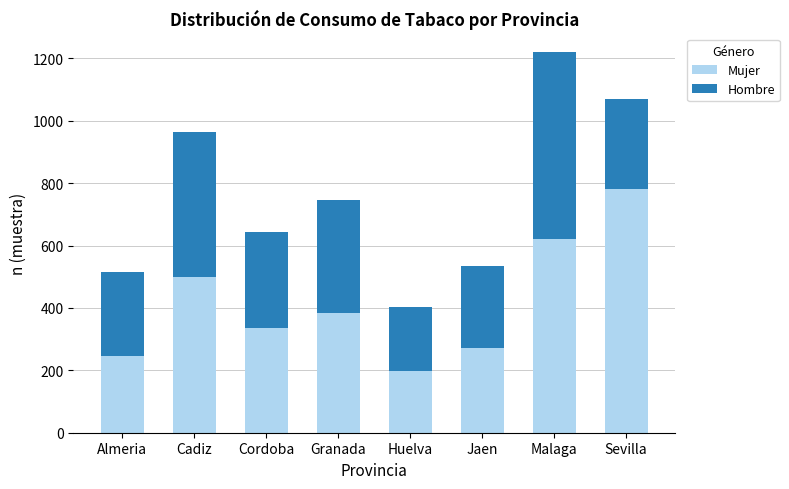

What is the lowest value of the Mujer series?

198